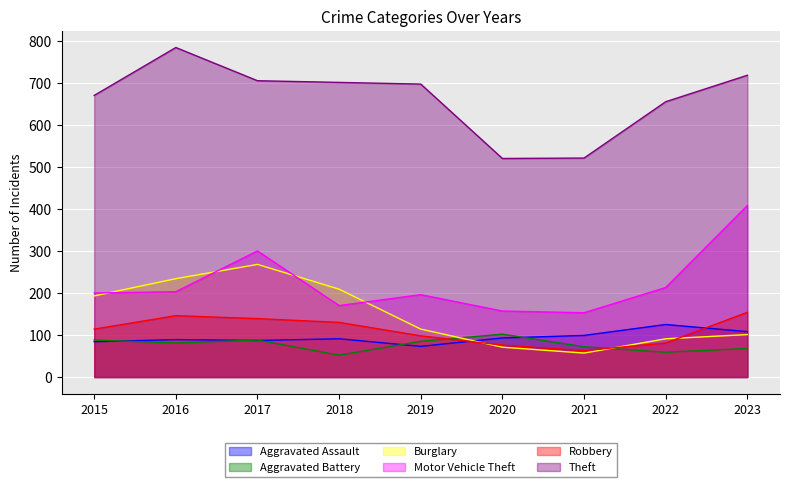

True or false: Motor Vehicle Theft and Theft cross at least once.

False